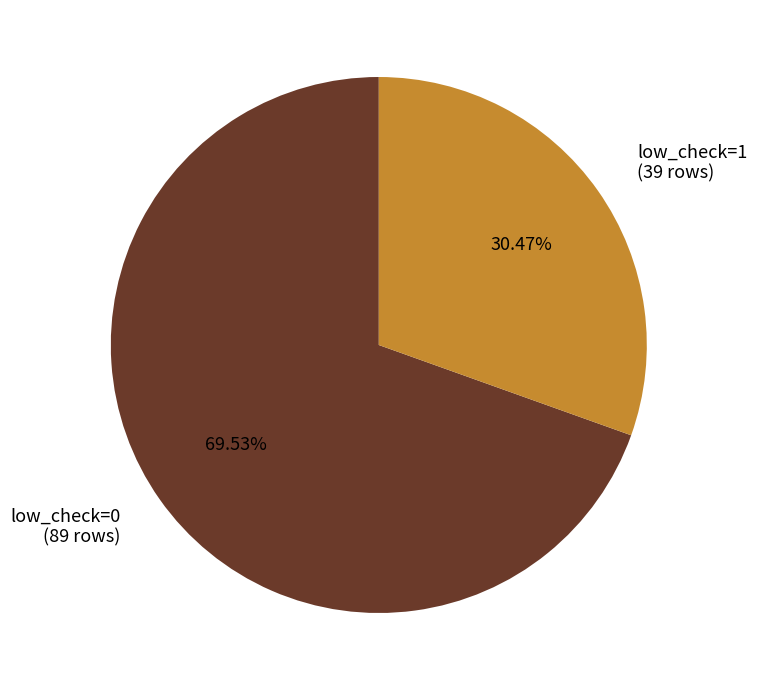

Which has a higher value, low_check=0 or low_check=1?

low_check=0